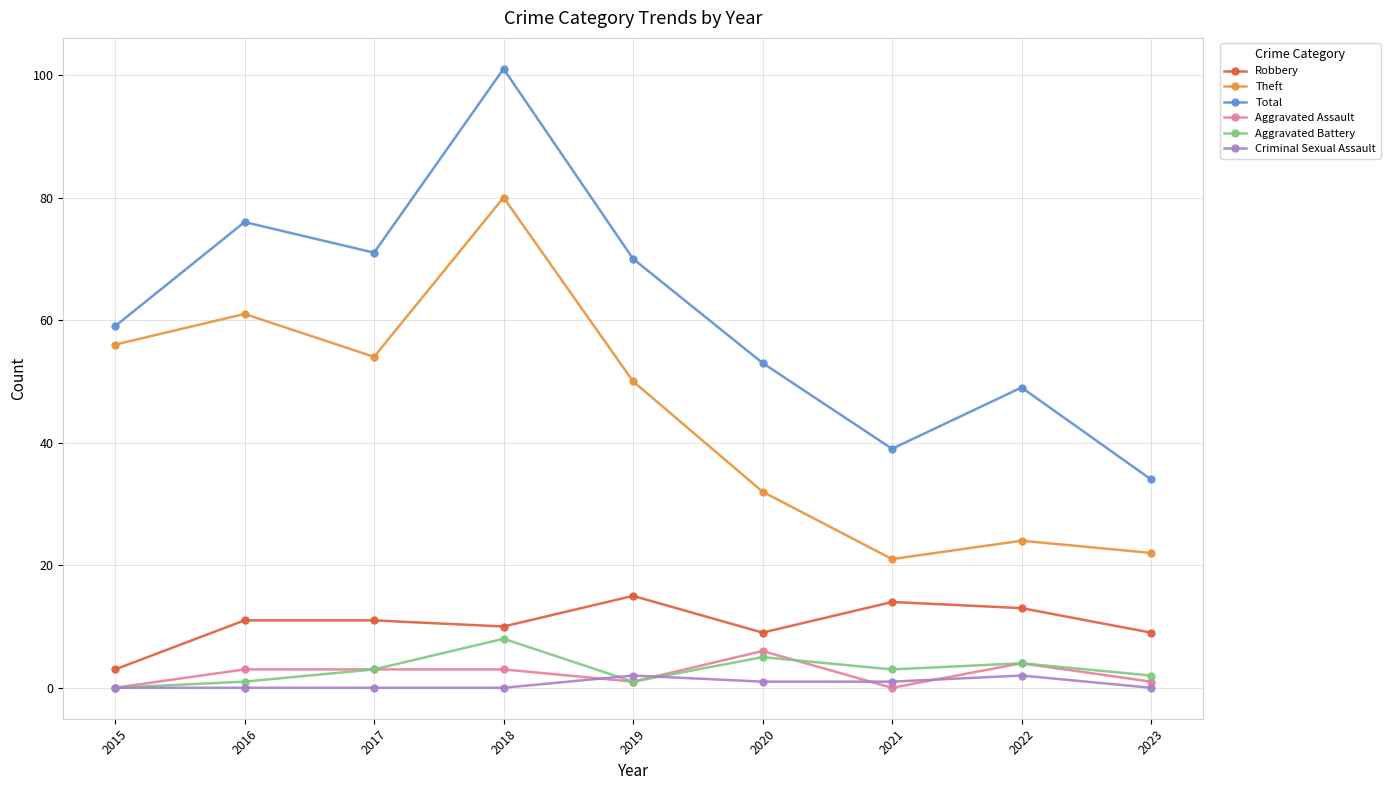

What is the maximum value for Robbery?

15